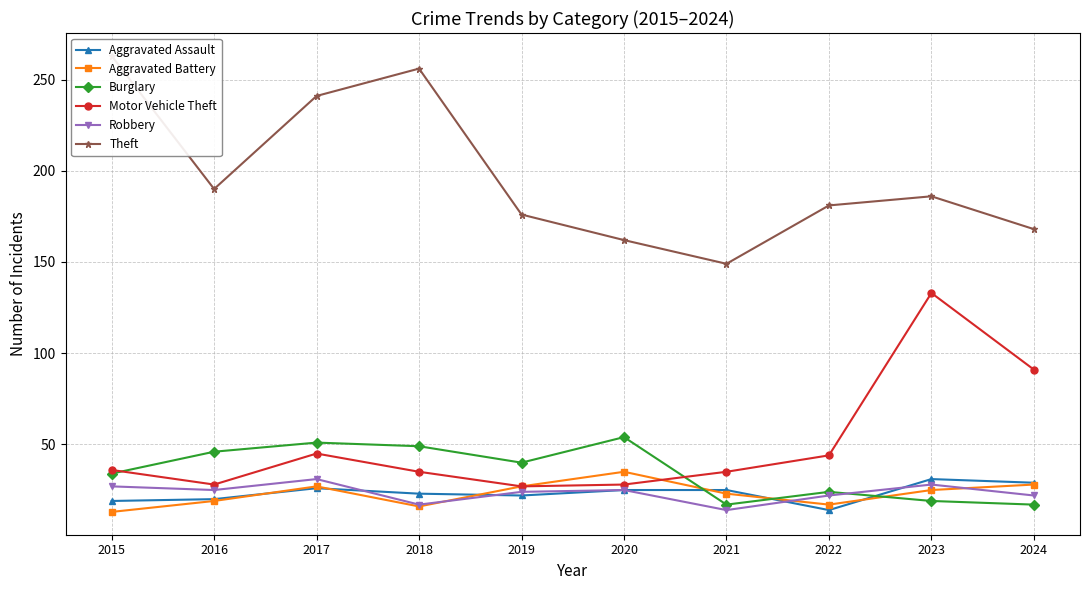

Is this an area chart (filled region under the line)?

No